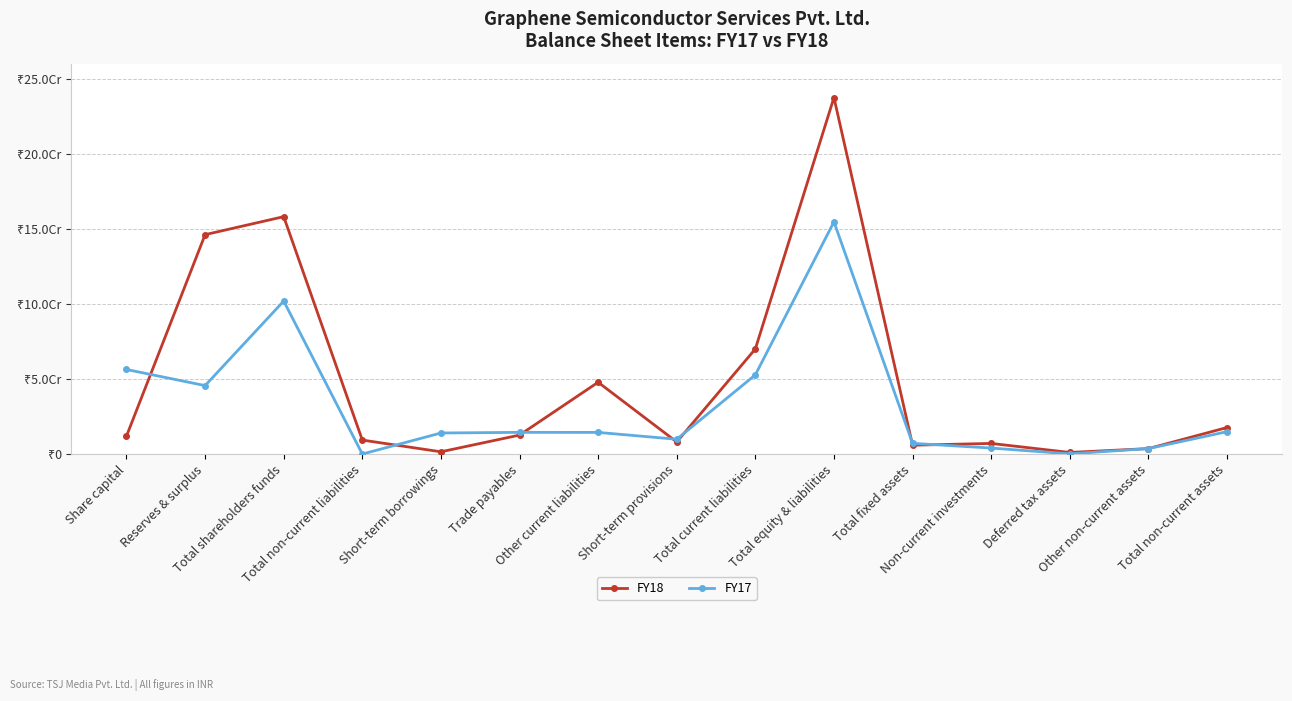

Does the chart have visible grid lines?

Yes